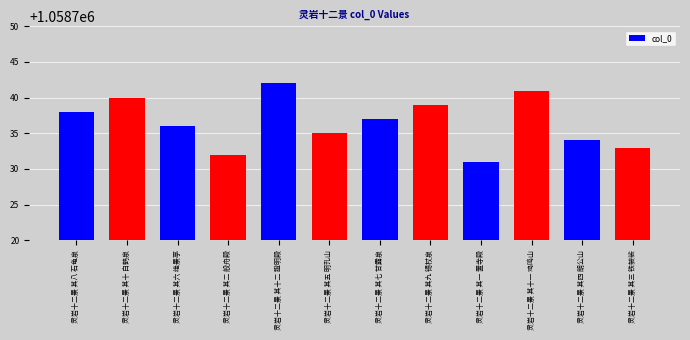

Rank the categories by value from lowest to highest.

灵岩十二景 其一 置寺殿, 灵岩十二景 其二 般舟殿, 灵岩十二景 其三 铁袈裟, 灵岩十二景 其四 朗公山, 灵岩十二景 其五 明孔山, 灵岩十二景 其六 绝景亭, 灵岩十二景 其七 甘露泉, 灵岩十二景 其八 石龟泉, 灵岩十二景 其九 锡杖泉, 灵岩十二景 其十 白鹤泉, 灵岩十二景 其十一 鸡鸣山, 灵岩十二景 其十二 證明殿